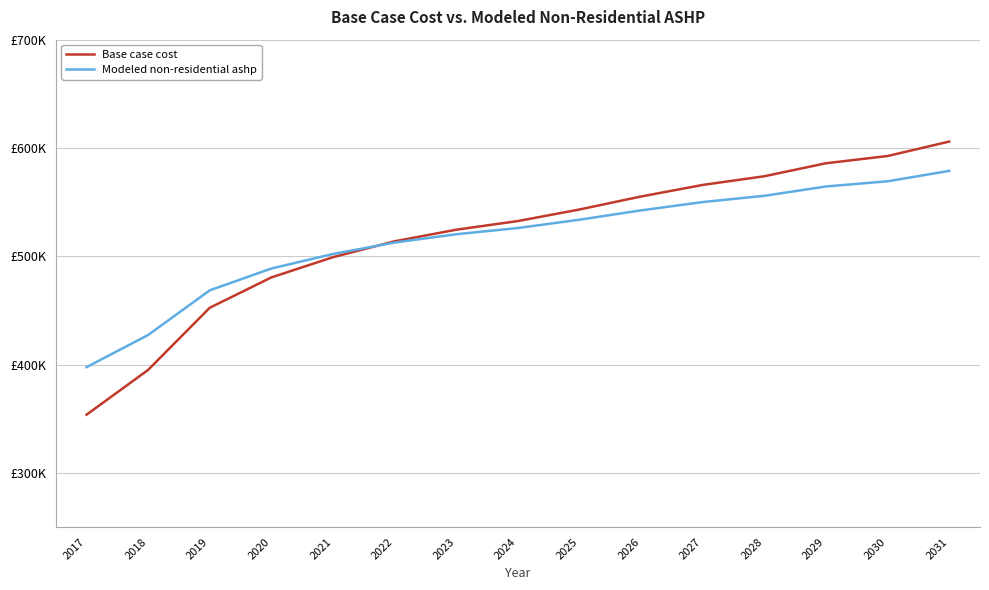

Which has a higher value, 2028 or 2030?

2030